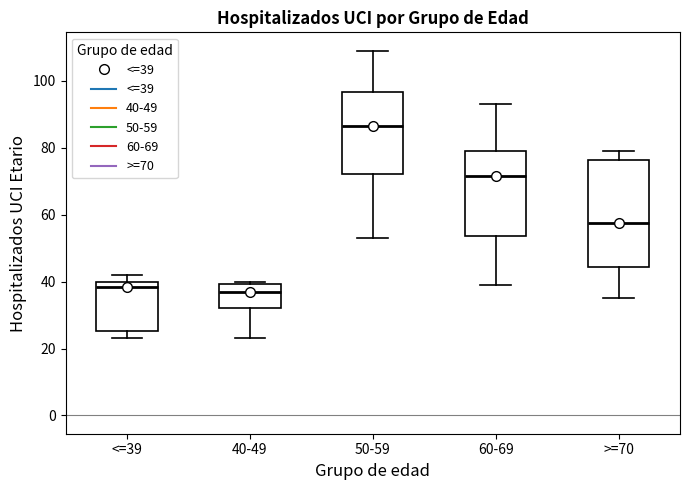

Which box's median line is the highest?

50-59